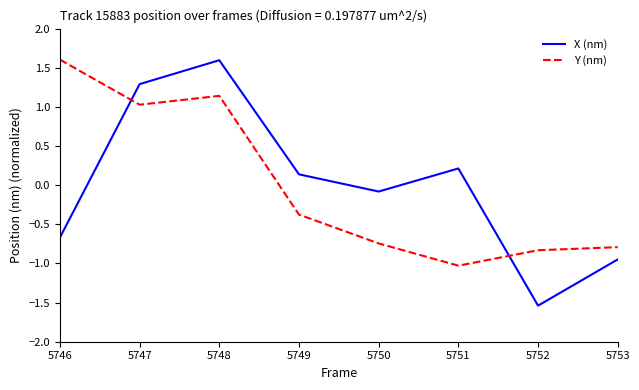

How many lines are shown in the chart?

2